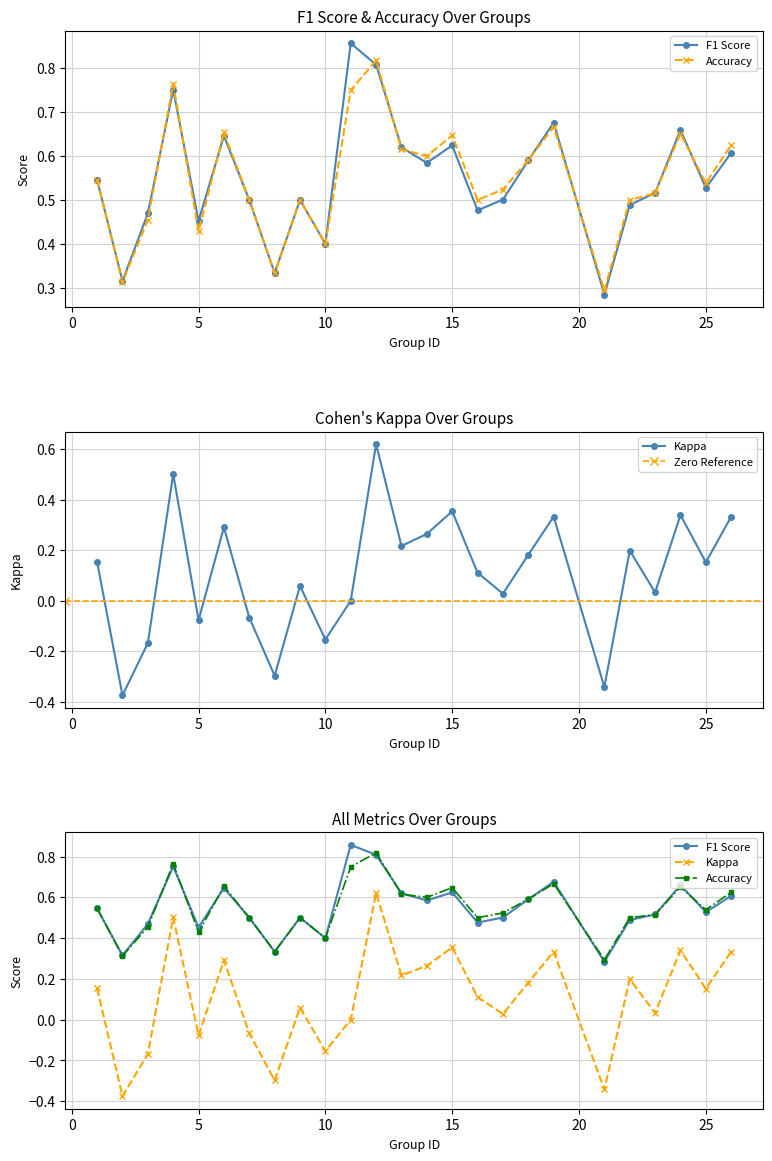

Rank the categories by accuracy value from highest to lowest.

12, 4, 11, 19, 6, 24, 15, 26, 13, 14, 18, 1, 25, 17, 23, 7, 9, 16, 22, 3, 5, 10, 8, 2, 21